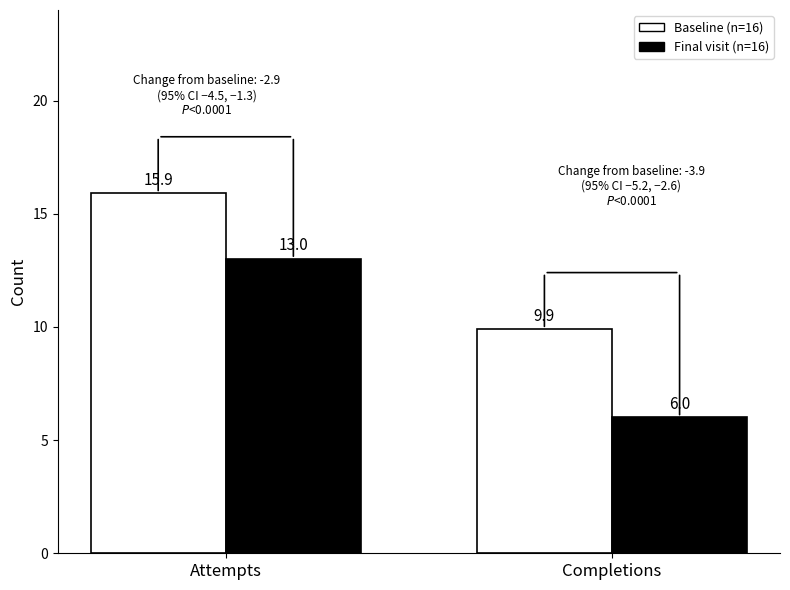

What position from the left is Completions?

2